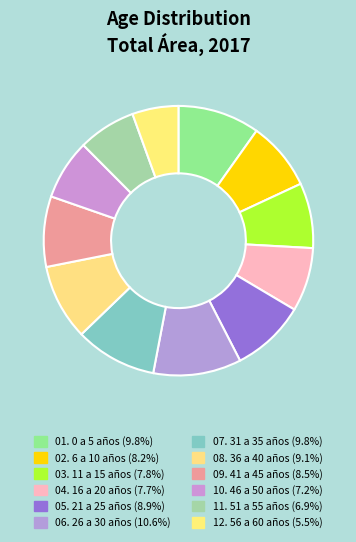

How many segments does this pie chart have?

12